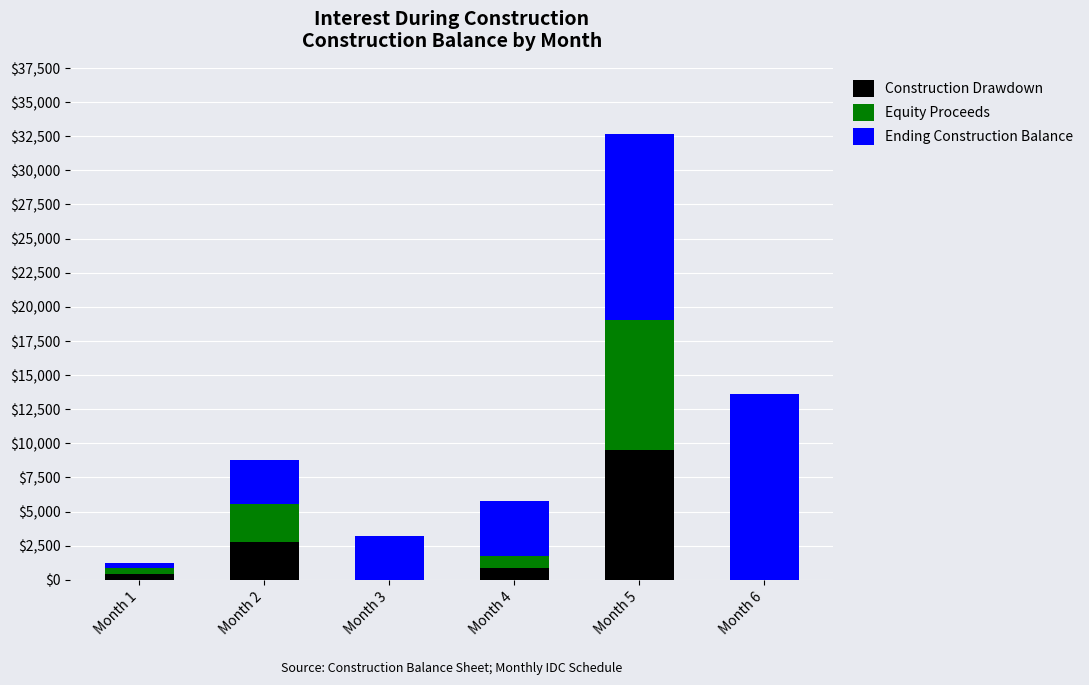

Reading left to right, transcribe the values for Construction Drawdown.

Month 1=421.6	Month 2=2788.0	Month 3=0.0	Month 4=856.8	Month 5=9520.0	Month 6=0.0